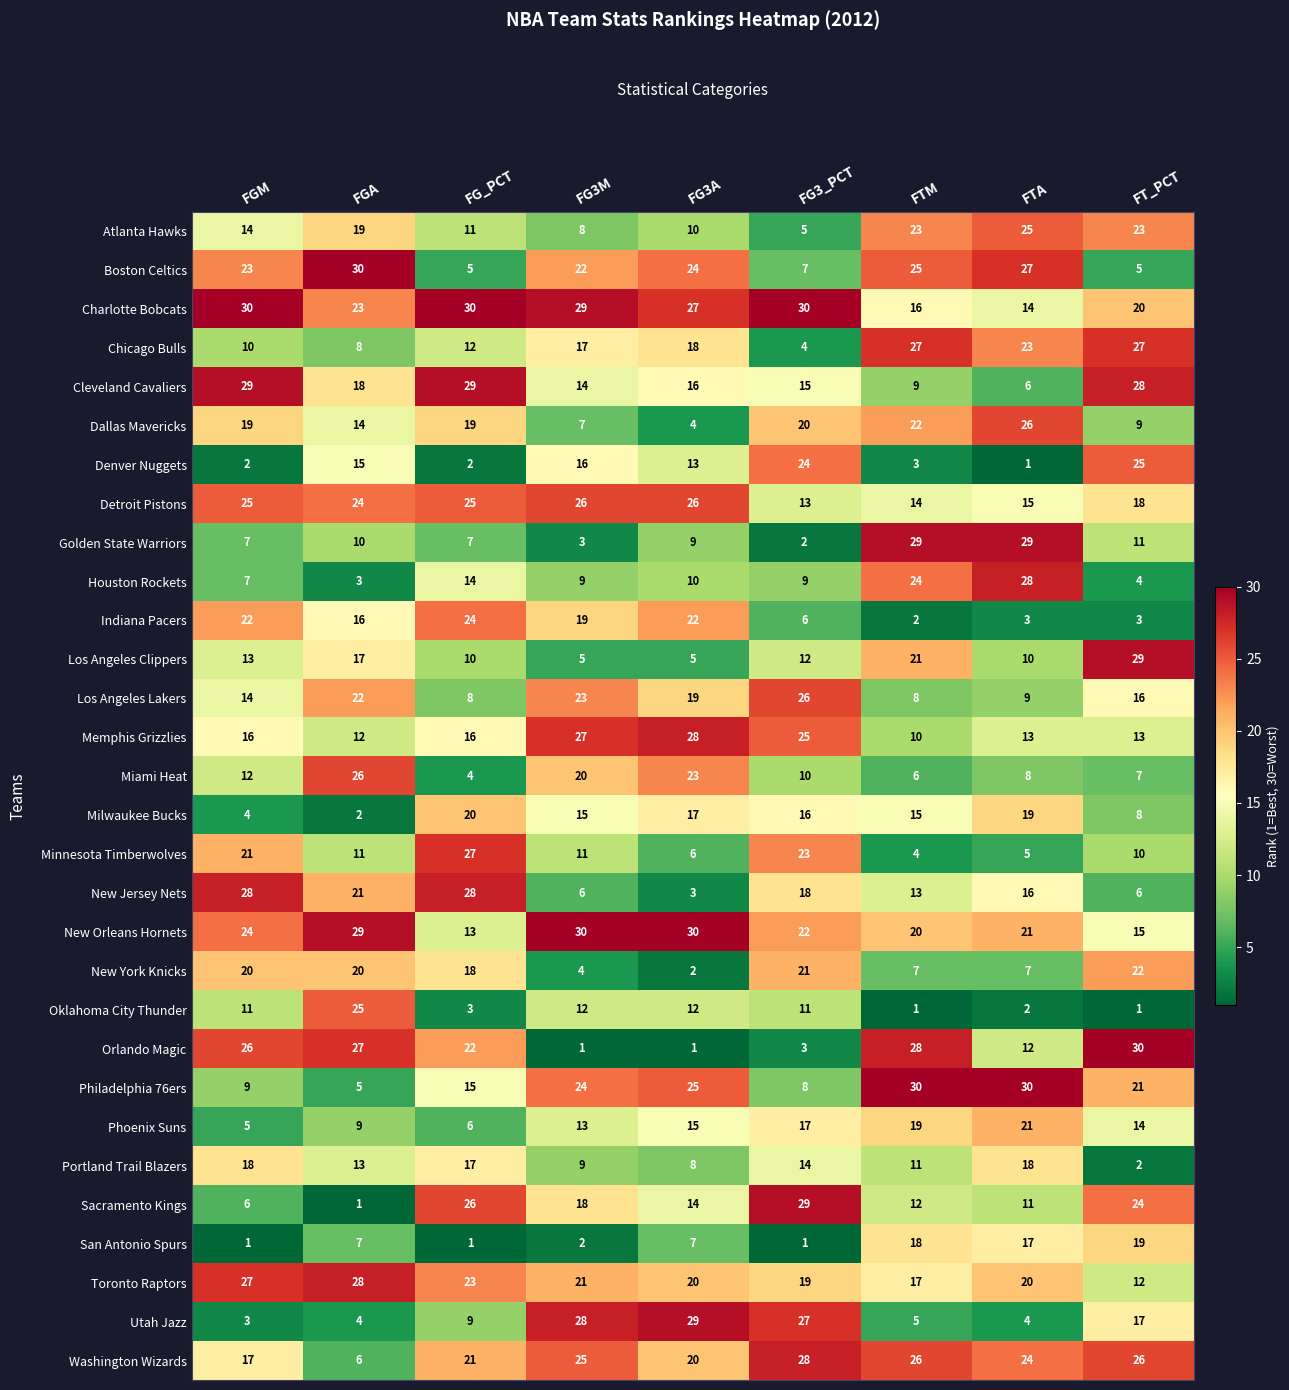

Which series has the largest total across all categories?

Charlotte Bobcats